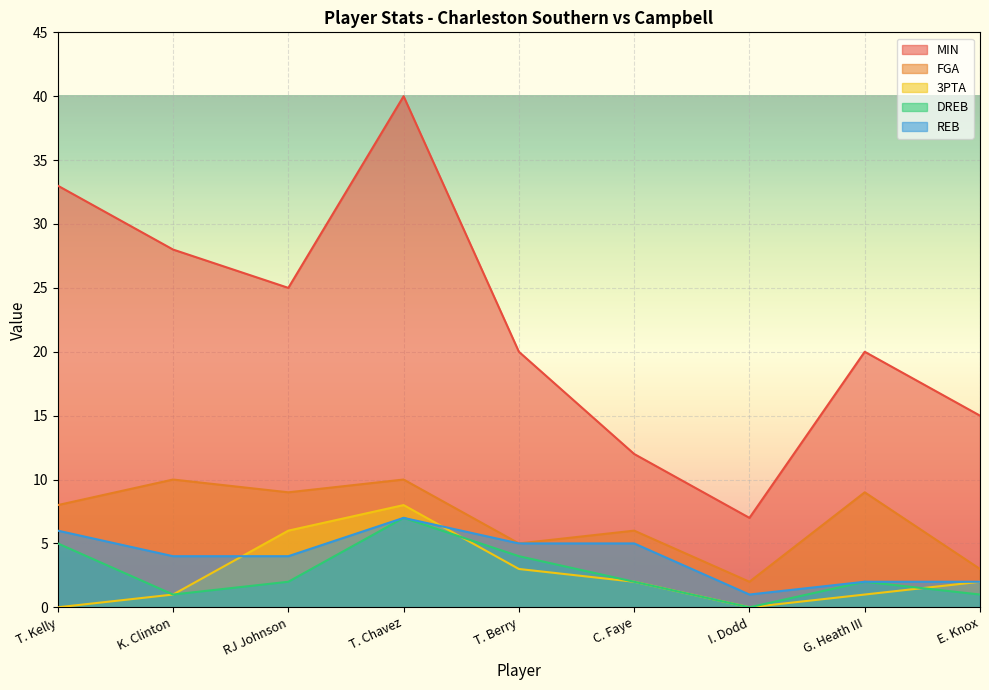

Does the chart display data point markers on the line(s)?

No